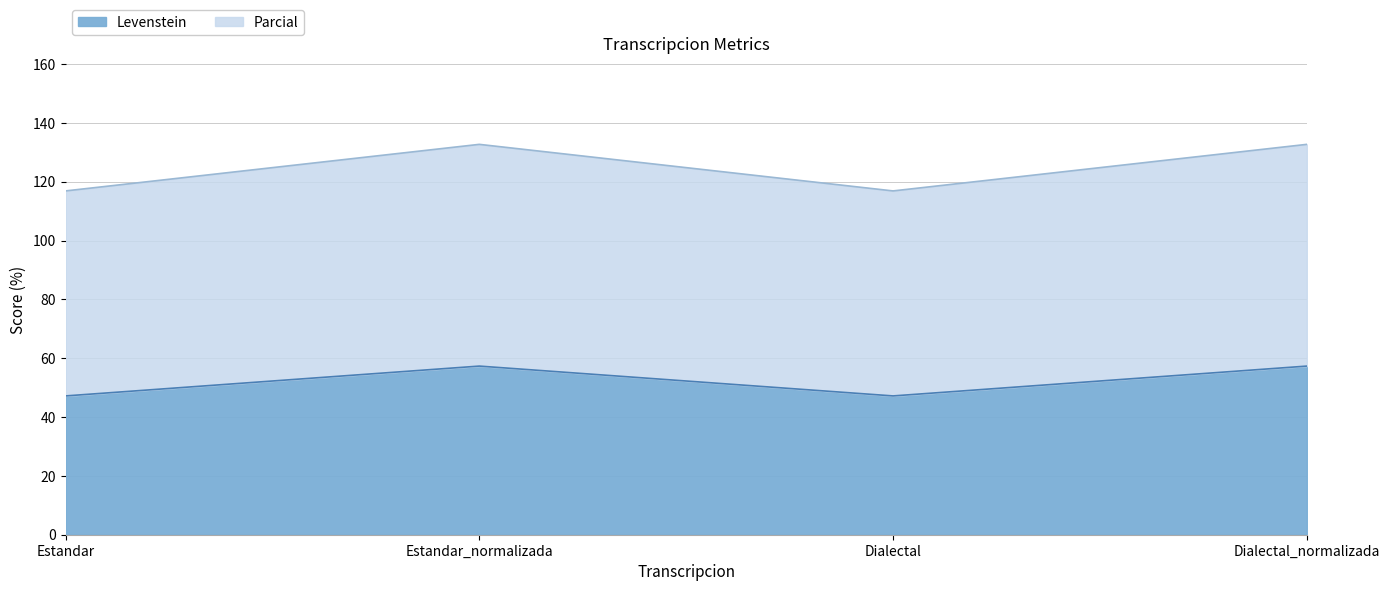

How many values in the Levenstein series are below 57?

2